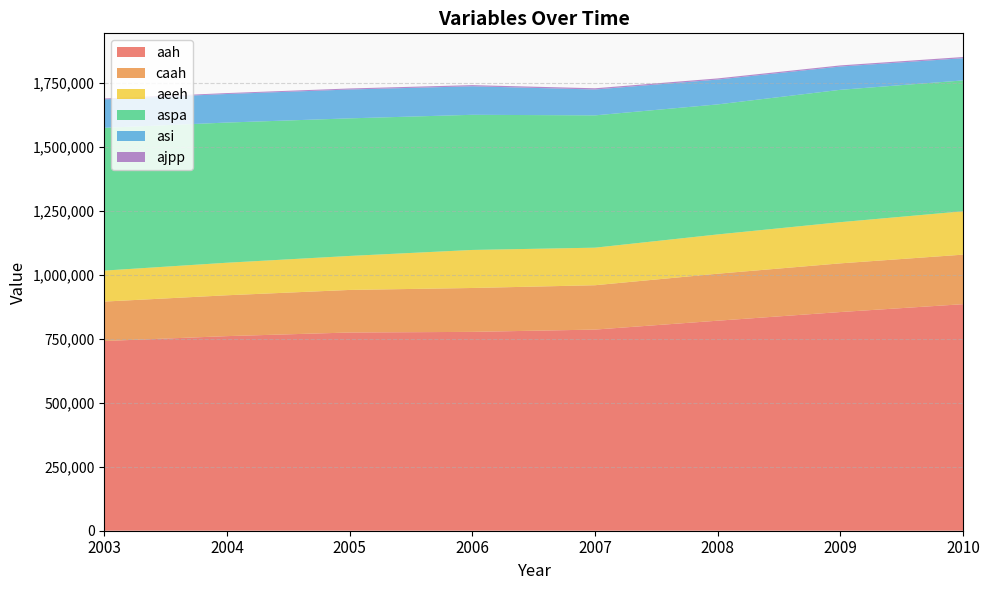

True or false: aspa and ajpp intersect in this chart.

False